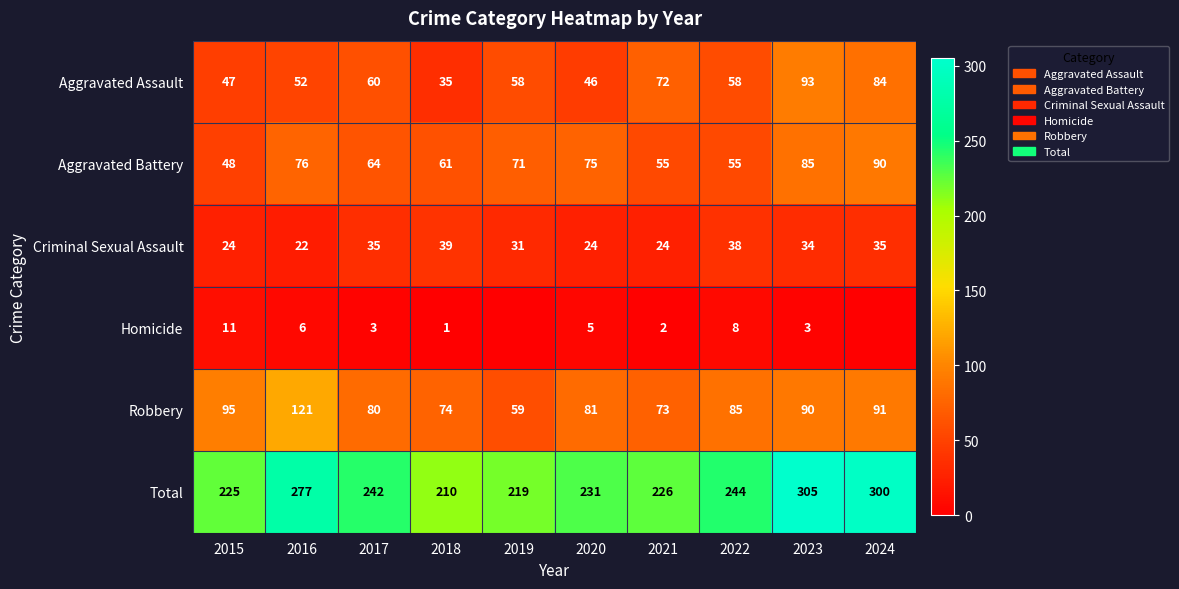

What is the approximate value of Robbery at 2020, to the nearest 5?

80